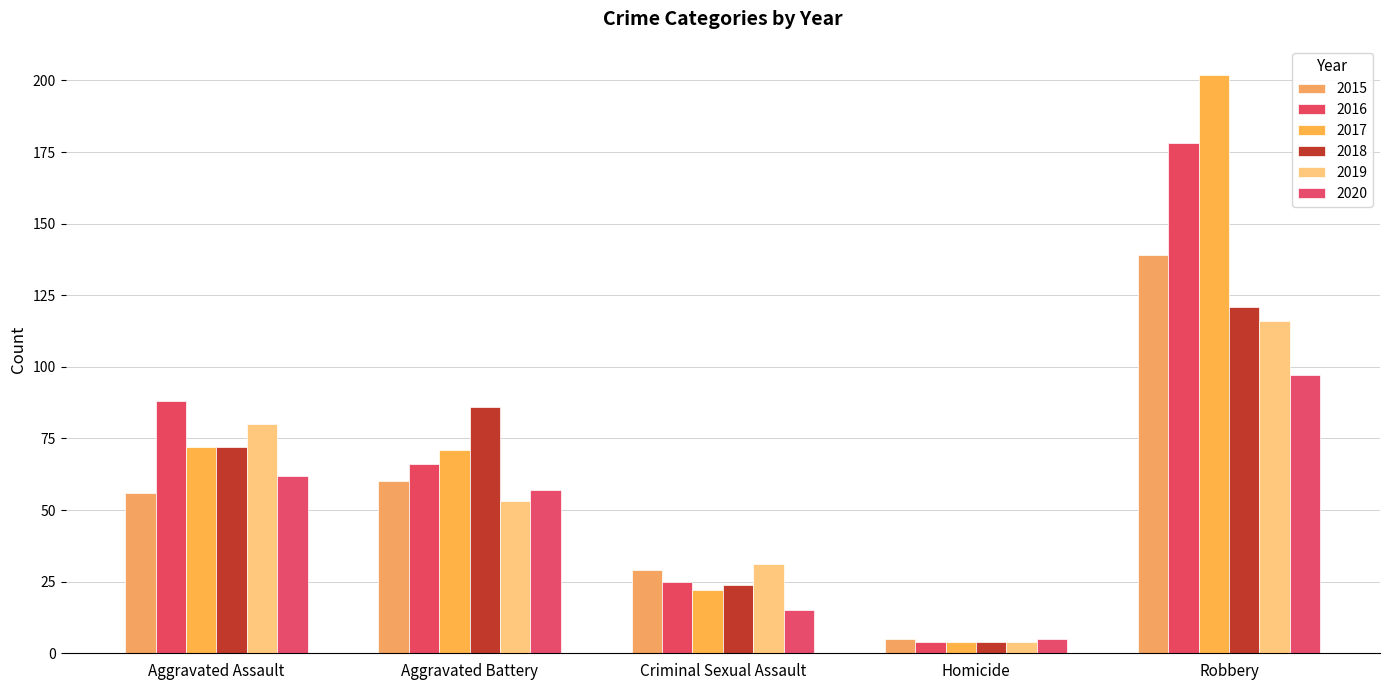

Reading right to left, list all the values displayed in this chart.

2015: 139	5	29	60	56
2016: 178	4	25	66	88
2017: 202	4	22	71	72
2018: 121	4	24	86	72
2019: 116	4	31	53	80
2020: 97	5	15	57	62